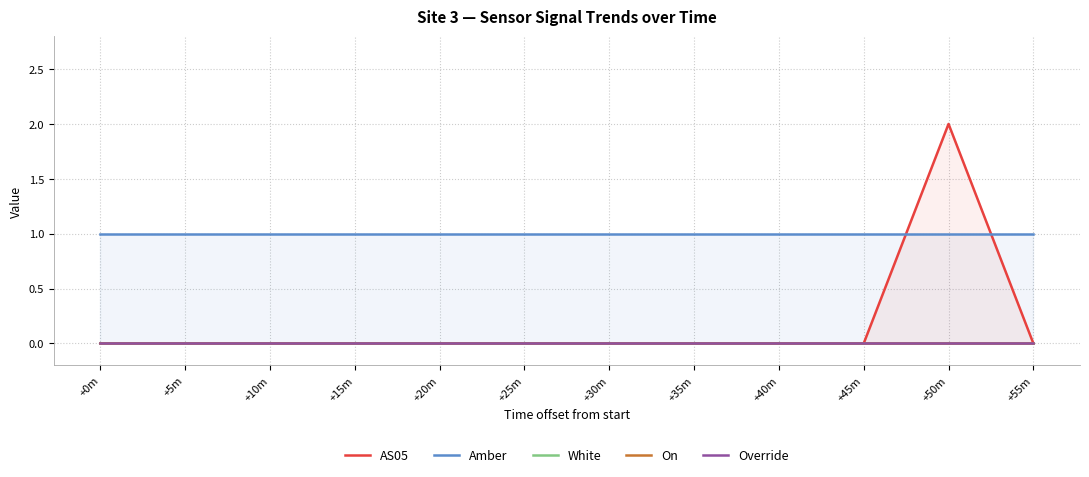

What is the greatest value displayed?

2